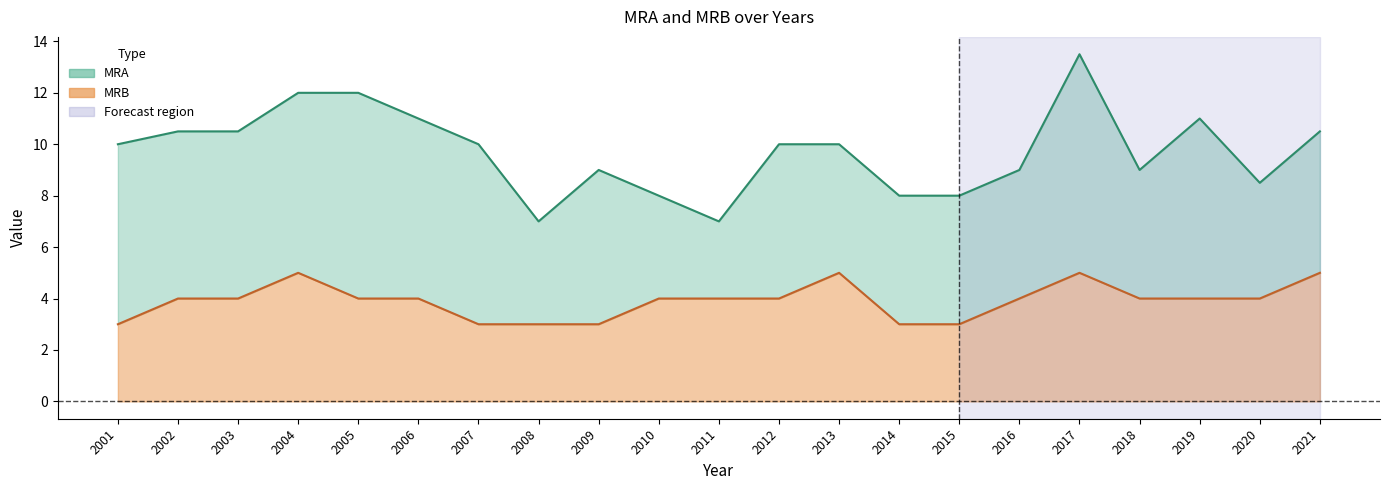

The value of MRA at 2007 is 10.0. True or false?

True